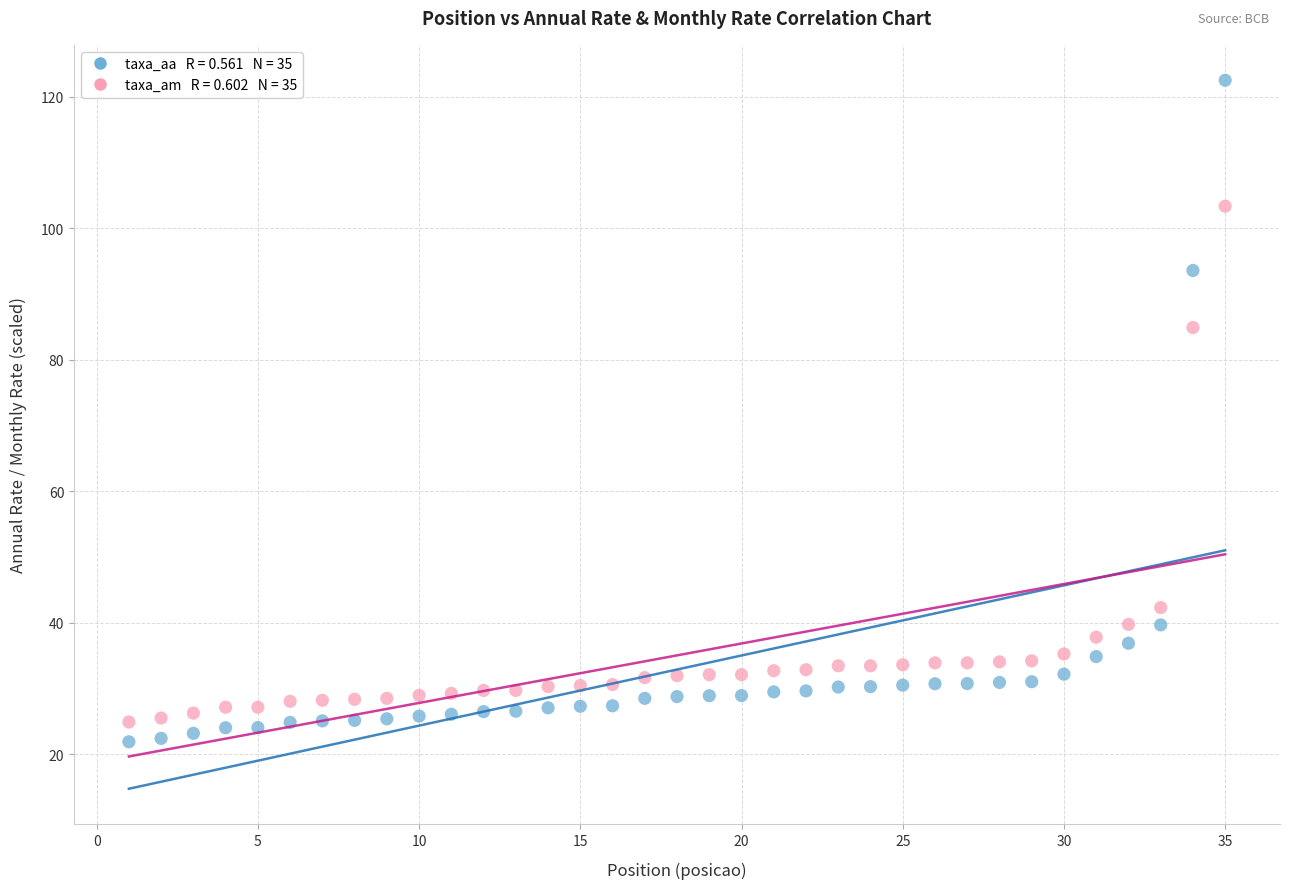

Across all data points, what is the range of X values (max minus min)?

34.0